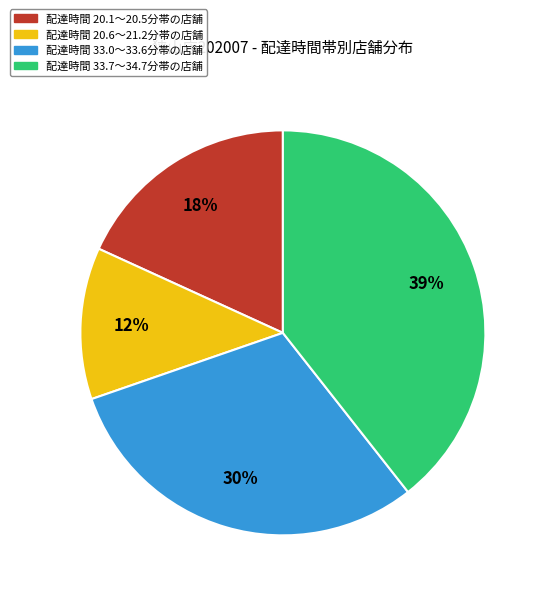

How many segments does this pie chart have?

4